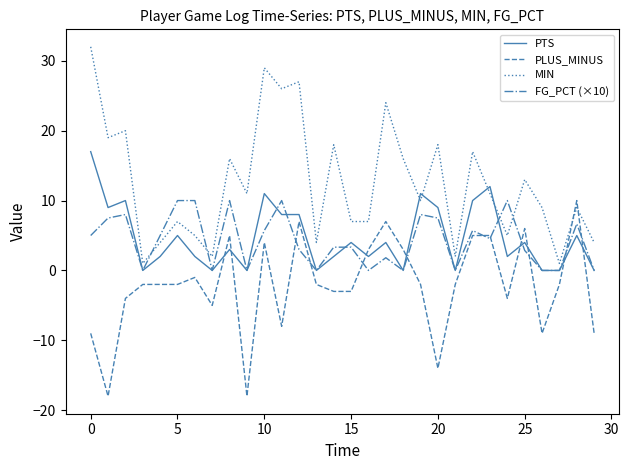

Which series has the widest spread of values?

MIN